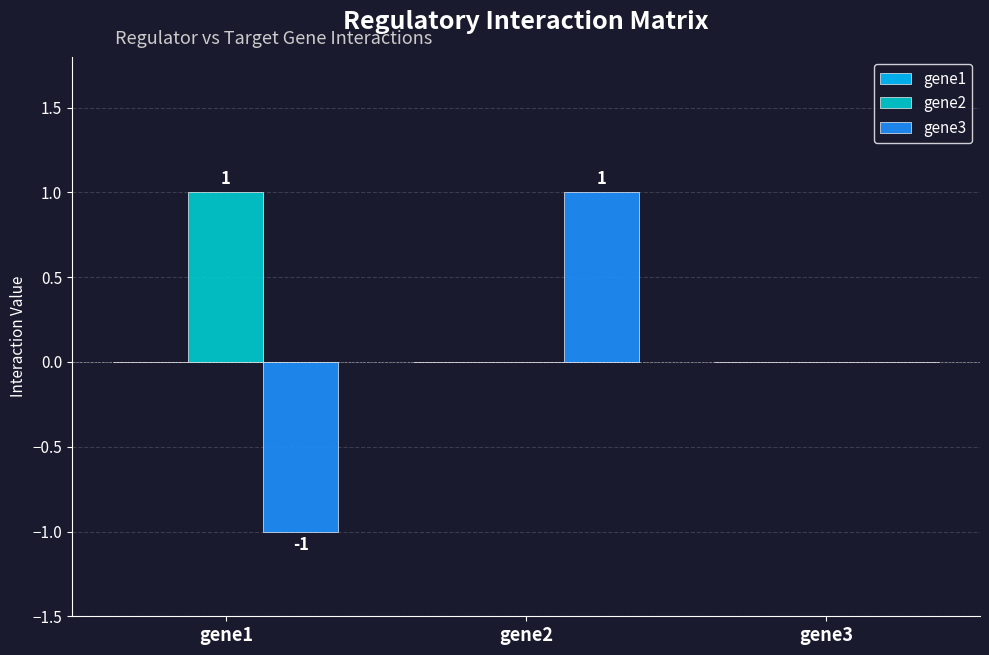

At which label is gene3 closest to 0?

gene3